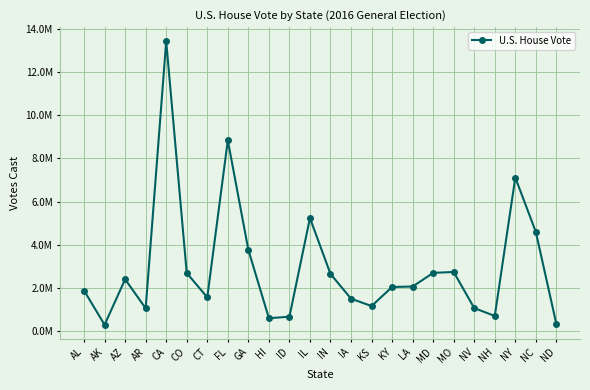

Reading left to right, transcribe all the data shown in this chart.

1889685	308198	2412064	1068577	13414018	2701561	1575183	8837426	3772862	611264	681594	5241767	2658367	1515555	1173736	2055999	2076638	2707745	2750079	1078497	716777	7116422	4598458	338459